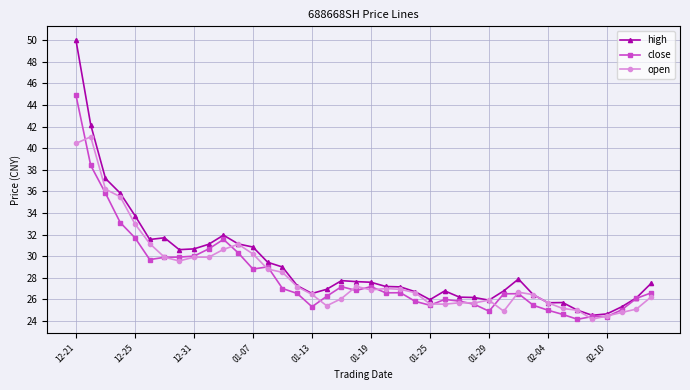

What is the value of the open point at the 5th from the left?

33.0